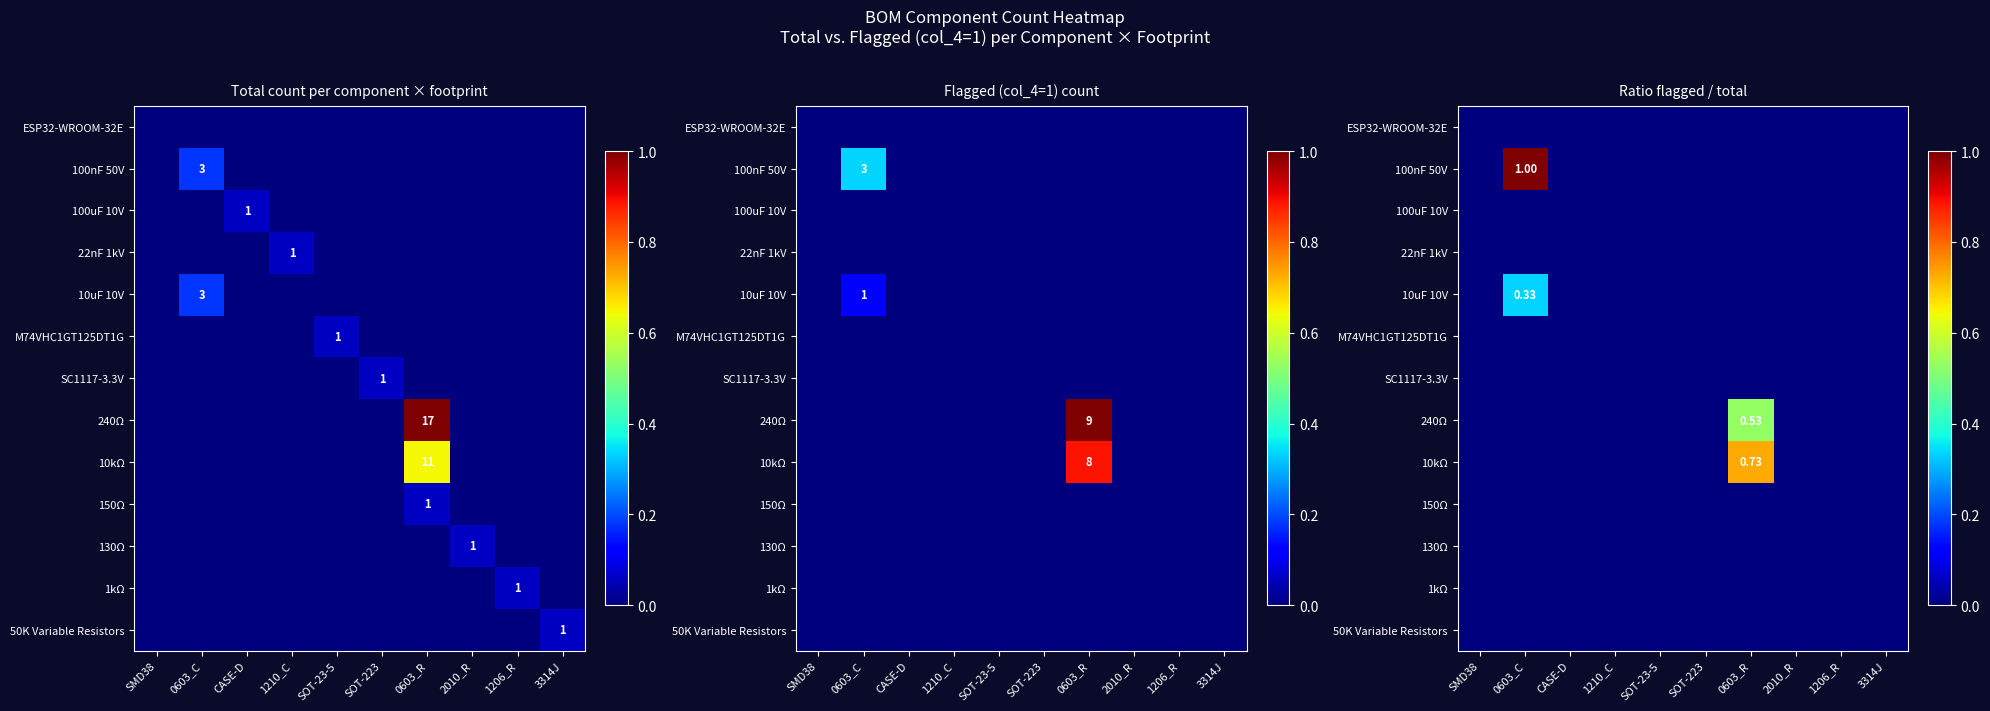

What is the maximum value shown in the chart?

1.0